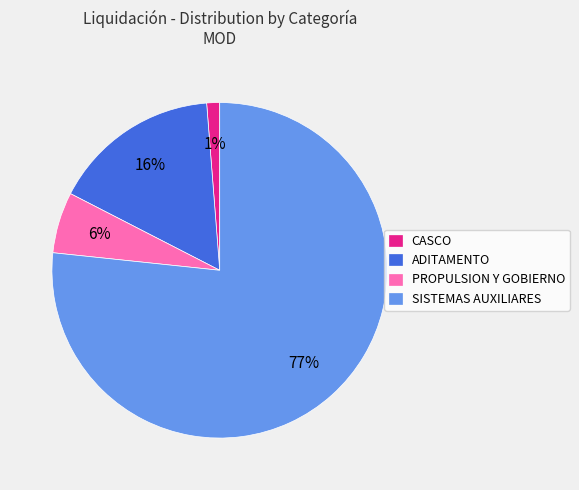

To the nearest percent, what is the difference between the PROPULSION Y GOBIERNO and SISTEMAS AUXILIARES slice percentages?

71%